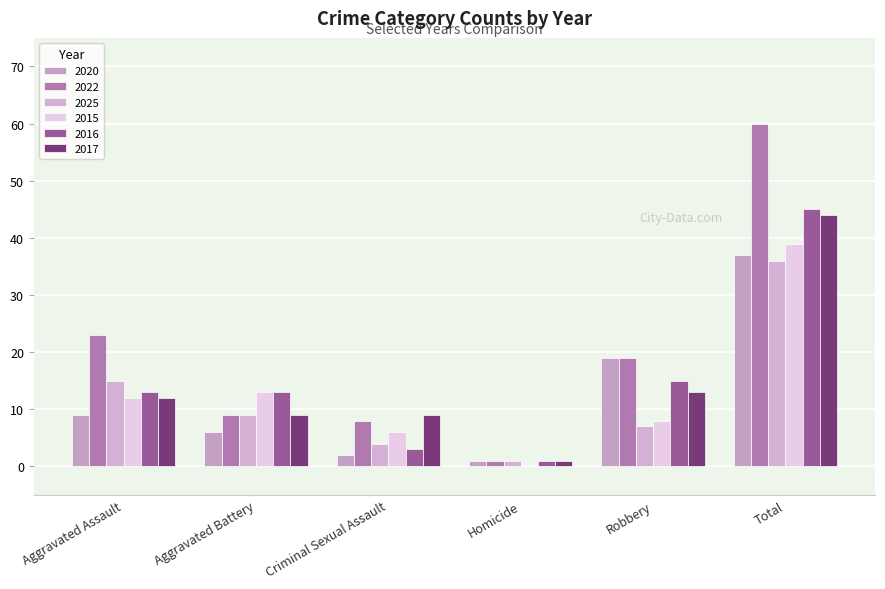

What is the difference between the maximum and minimum values in the 2022 series?

59